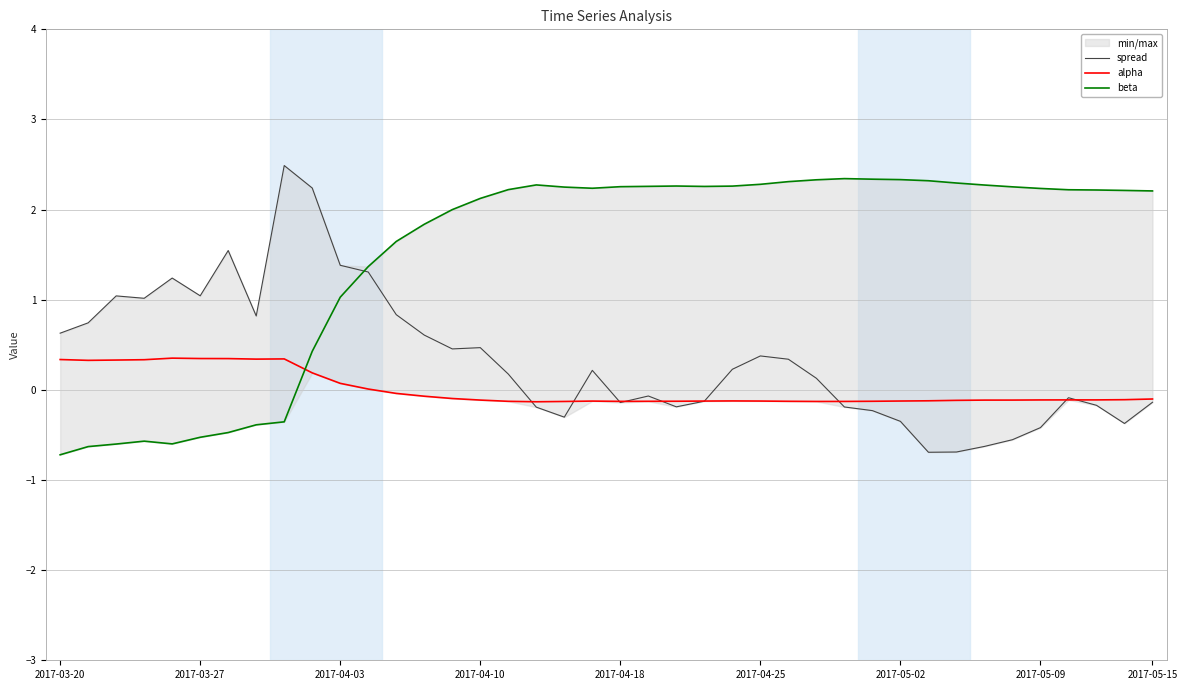

What value does the beta series have at 24?

2.3